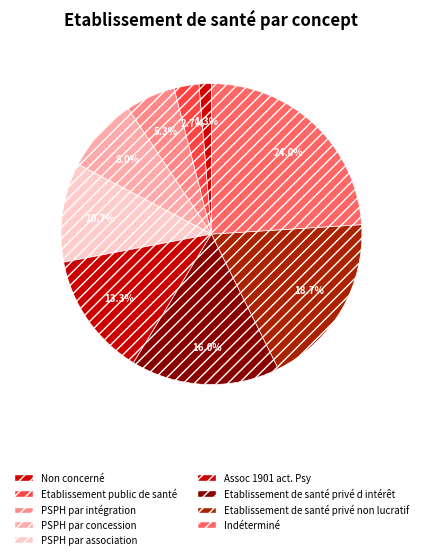

To the nearest percent, what portion does Indéterminé represent?

24%